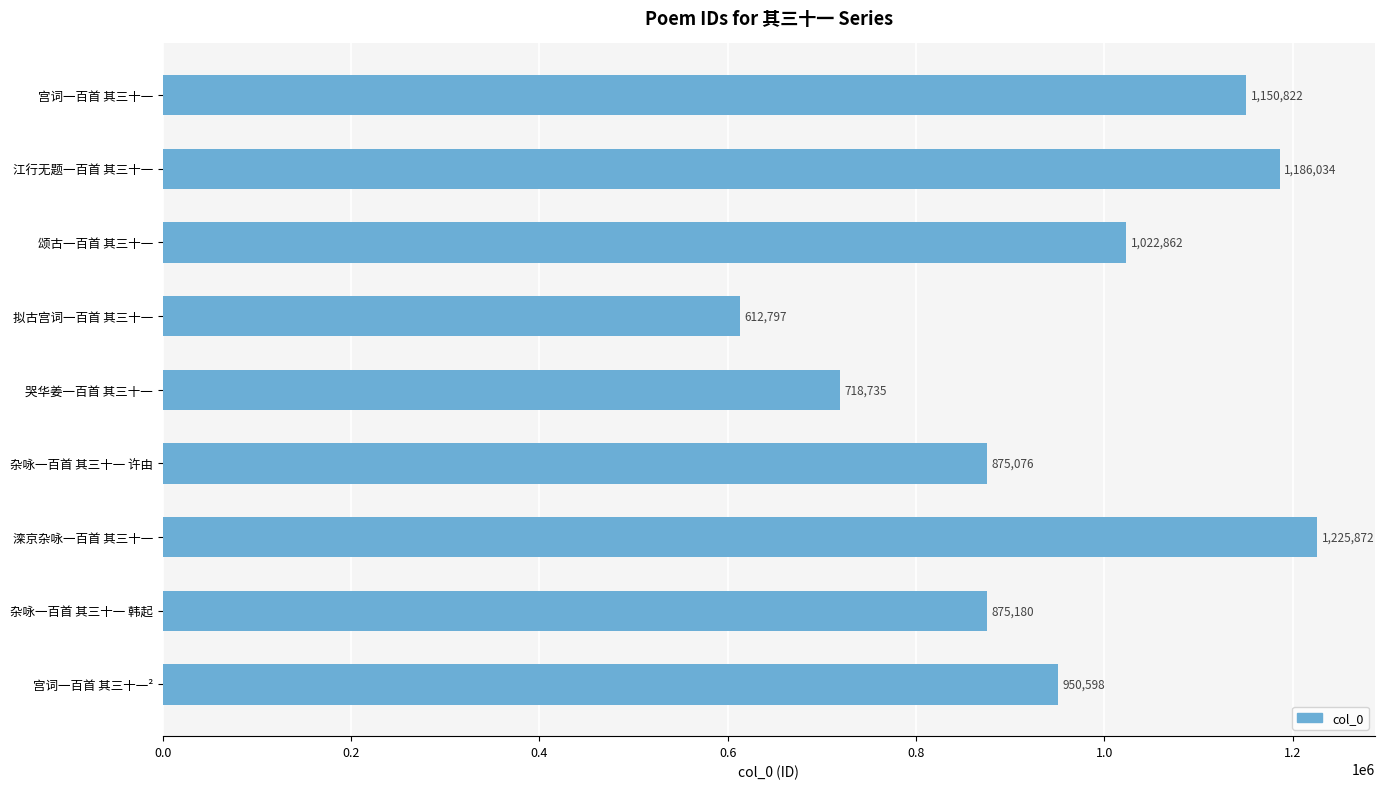

What is the change in value from 拟古宫词一百首 其三十一 to 杂咏一百首 其三十一 许由?

+262279